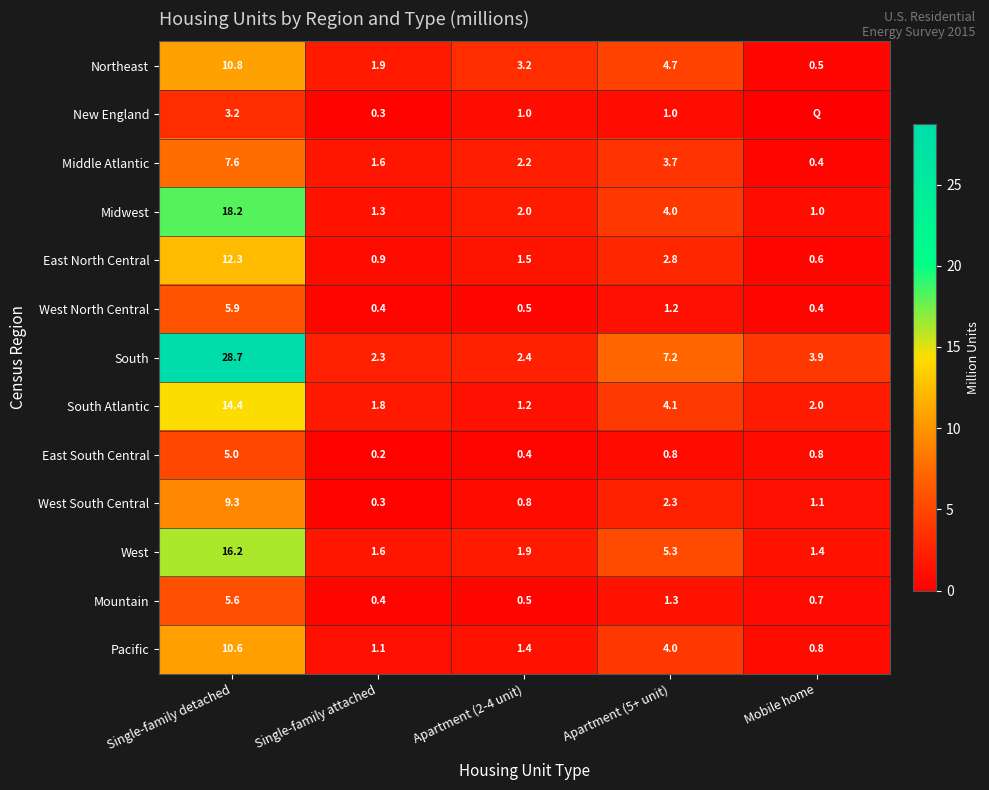

What is the difference between the highest and lowest values at Single-family detached?

25.5